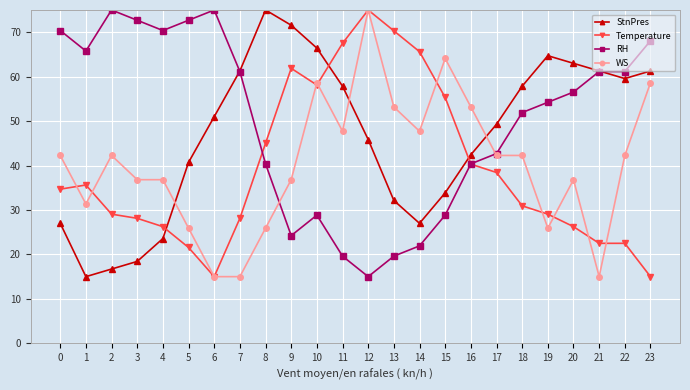

What is the greatest value displayed?

75.0